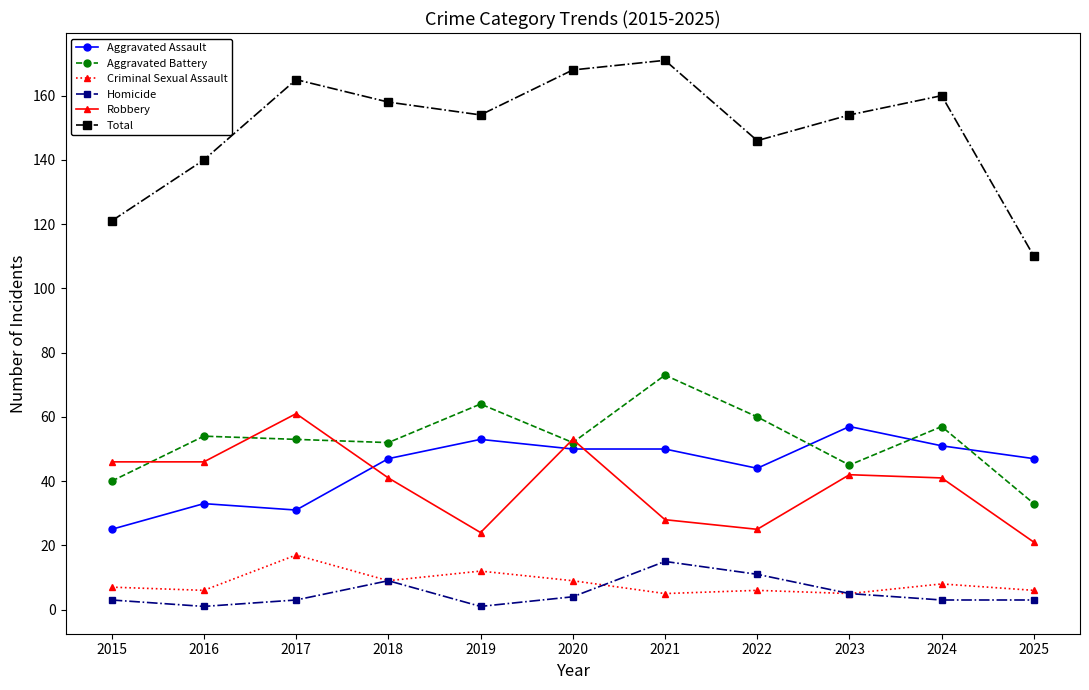

How many distinct data groups are displayed?

6